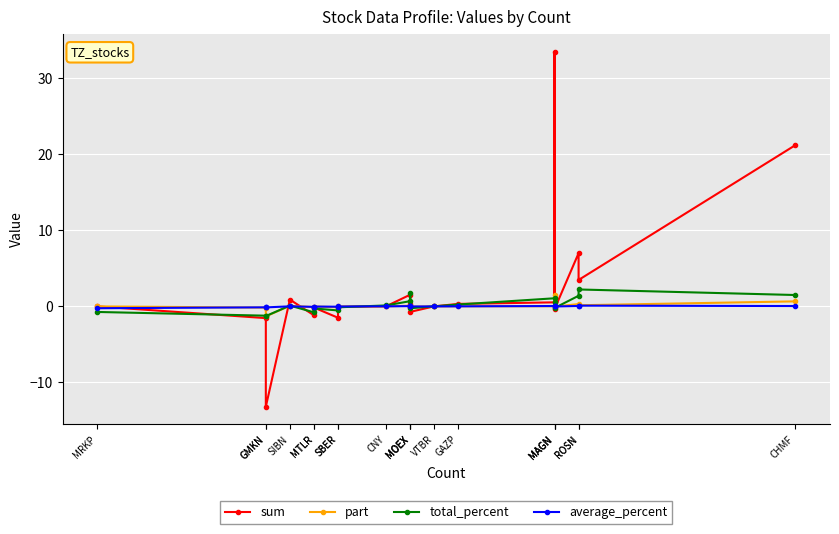

What is the total value across all series at GAZP?

0.6